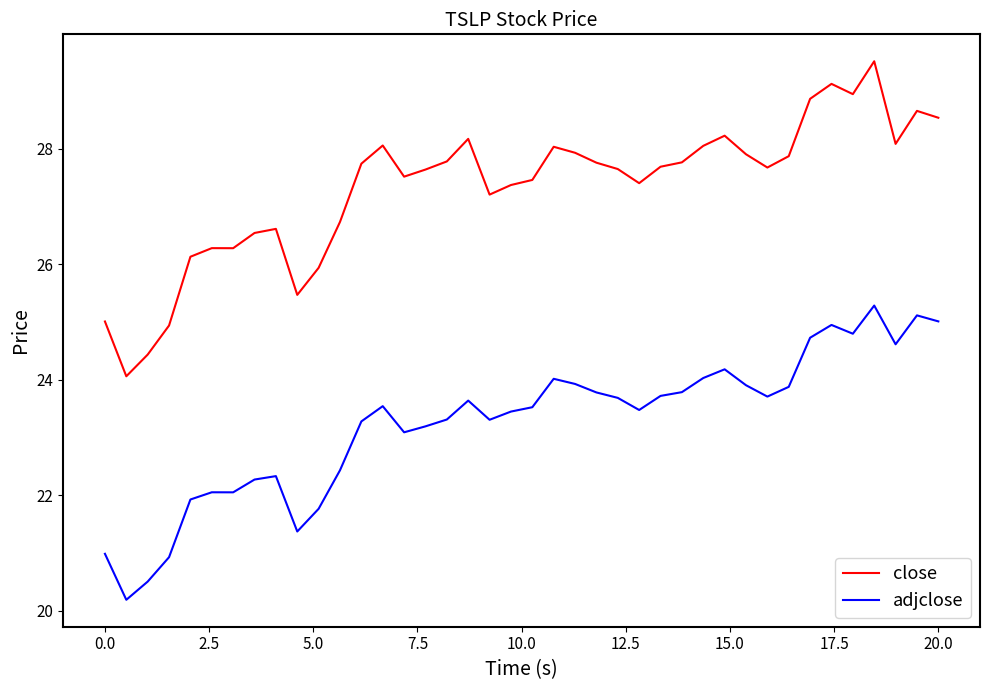

Rank the series by their average value, from highest to lowest.

close, adjclose